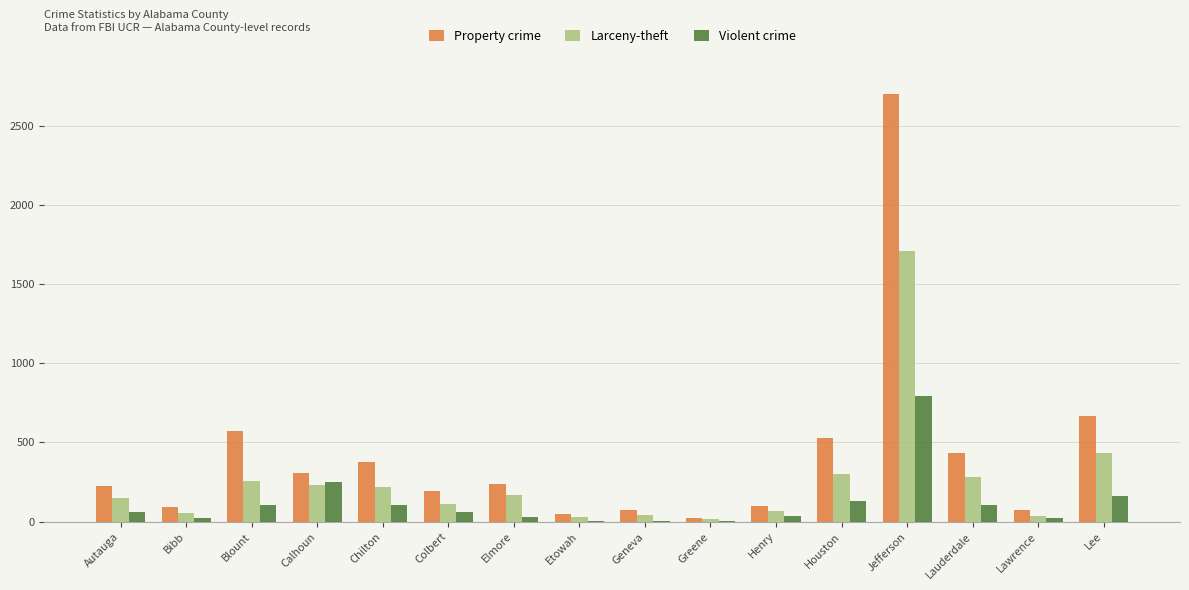

What is the difference between the Violent crime values at Lawrence and Jefferson?

770